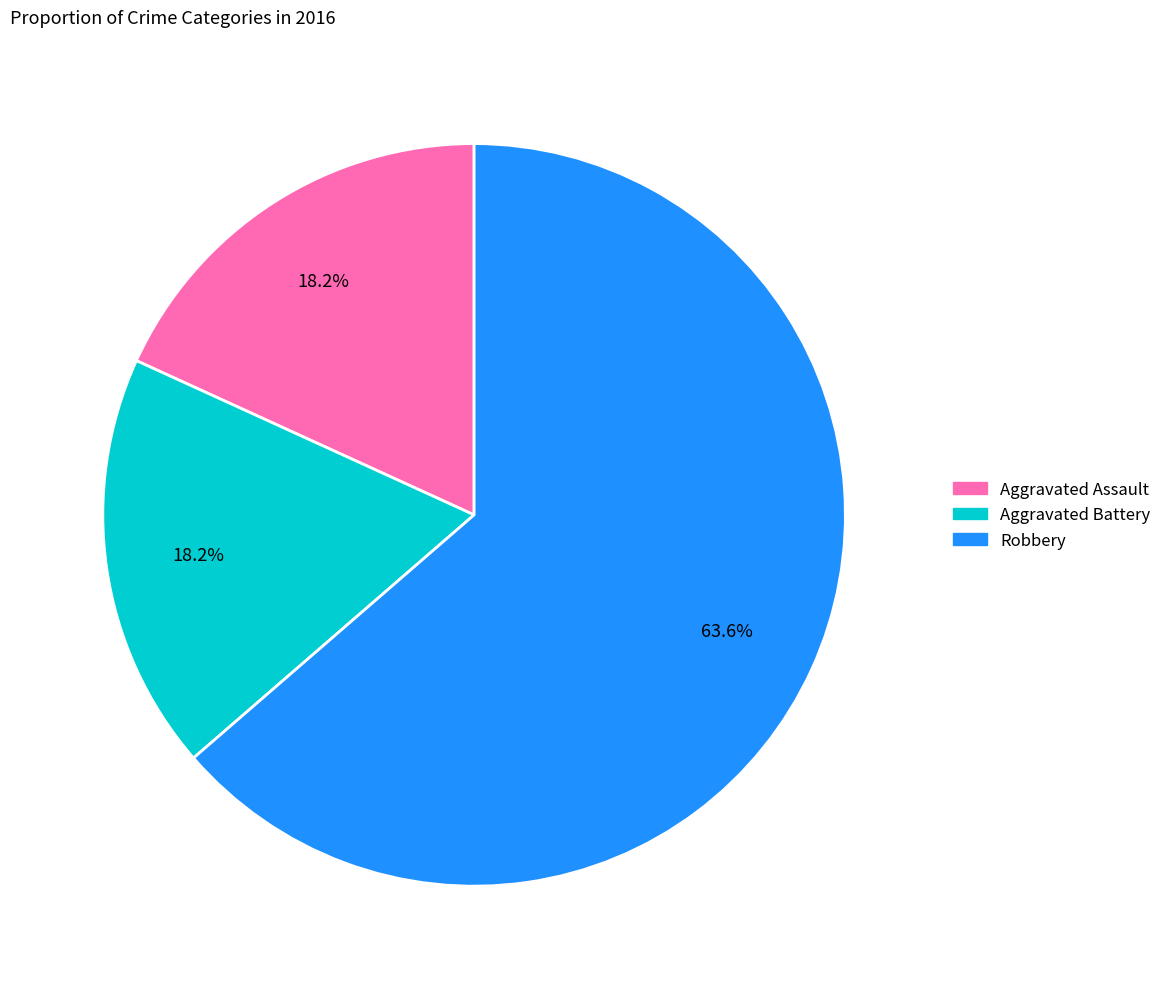

True or false: Robbery accounts for 71% of the total.

False